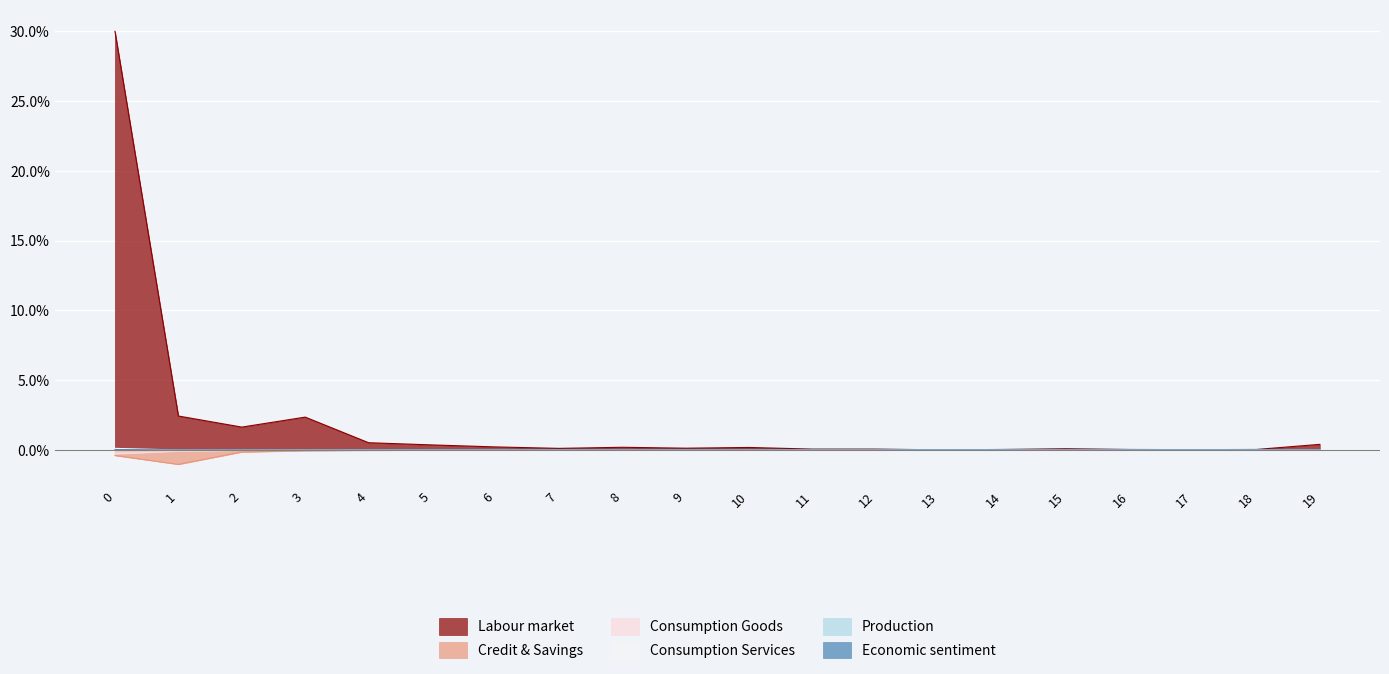

Reading left to right, what are all the values shown in this chart?

col_1: 0=30.0	1=2.4	2=1.6	3=2.4	4=0.5	5=0.4	6=0.2	7=0.1	8=0.2	9=0.1	10=0.2	11=0.1	12=0.1	13=0.0	14=0.0	15=0.1	16=0.0	17=0.0	18=0.0	19=0.4
col_2: 0=-0.4	1=-1.0	2=-0.1	3=-0.1	4=-0.0	5=-0.0	6=-0.0	7=-0.0	8=-0.0	9=-0.0	10=-0.0	11=-0.0	12=-0.0	13=-0.0	14=-0.0	15=-0.0	16=-0.0	17=-0.0	18=-0.0	19=-0.0
col_19: 0=-0.3	1=-0.1	2=-0.0	3=-0.0	4=-0.0	5=-0.0	6=-0.0	7=-0.0	8=-0.0	9=-0.0	10=-0.0	11=-0.0	12=-0.0	13=-0.0	14=-0.0	15=-0.0	16=-0.0	17=-0.0	18=-0.0	19=-0.0
col_3: 0=0.1	1=0.0	2=0.0	3=0.0	4=0.0	5=0.0	6=0.0	7=0.0	8=0.0	9=0.0	10=0.0	11=0.0	12=0.0	13=0.0	14=0.0	15=0.0	16=0.0	17=0.0	18=0.0	19=0.0
col_4: 0=-0.0	1=-0.0	2=-0.0	3=-0.0	4=-0.0	5=-0.0	6=-0.0	7=-0.0	8=-0.0	9=-0.0	10=-0.0	11=-0.0	12=-0.0	13=-0.0	14=-0.0	15=-0.0	16=-0.0	17=-0.0	18=-0.0	19=-0.0
col_5: 0=0.0	1=0.0	2=0.0	3=0.0	4=0.0	5=0.0	6=0.0	7=0.0	8=0.0	9=0.0	10=0.0	11=0.0	12=0.0	13=0.0	14=0.0	15=0.0	16=0.0	17=0.0	18=0.0	19=0.0